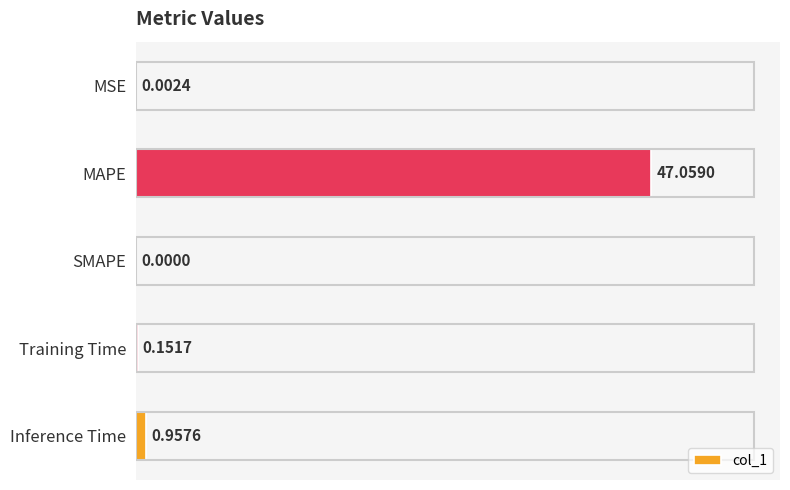

What is the sum of the values at MSE and MAPE?

47.1